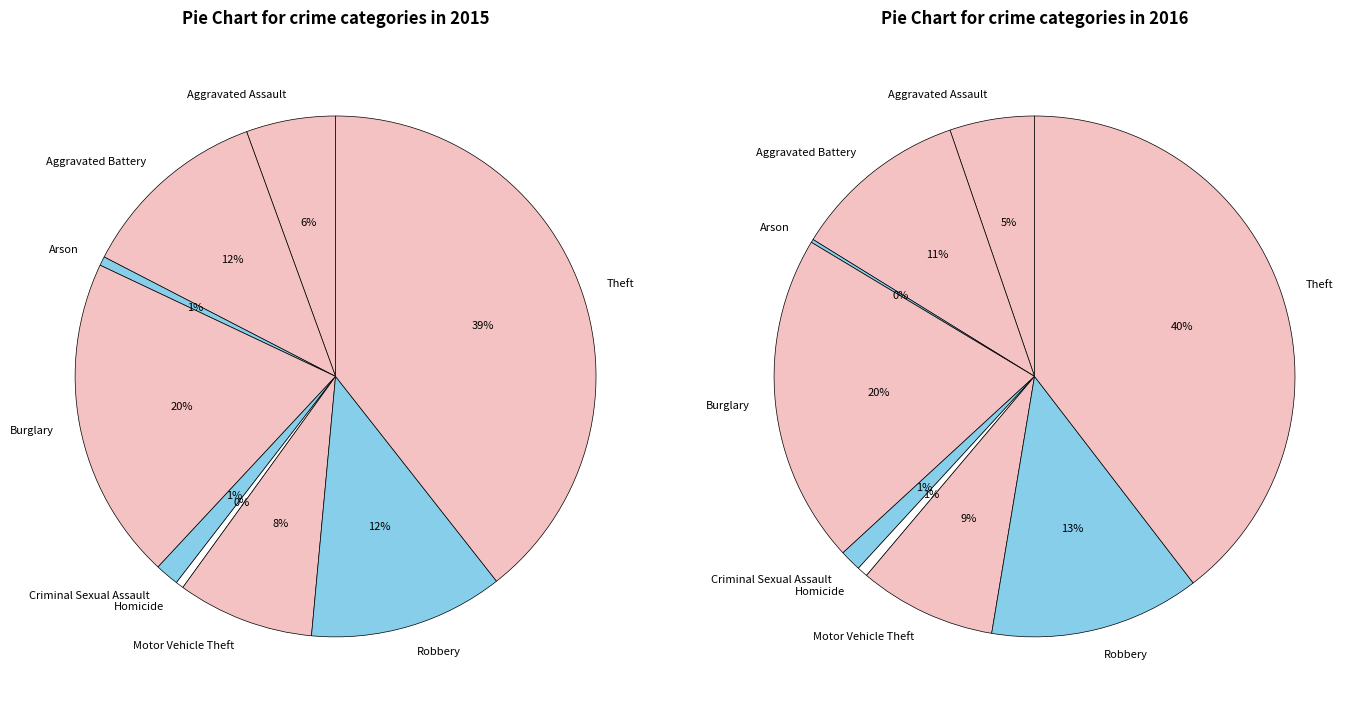

To the nearest percent, what is the difference between the largest and smallest slice percentages?

39%